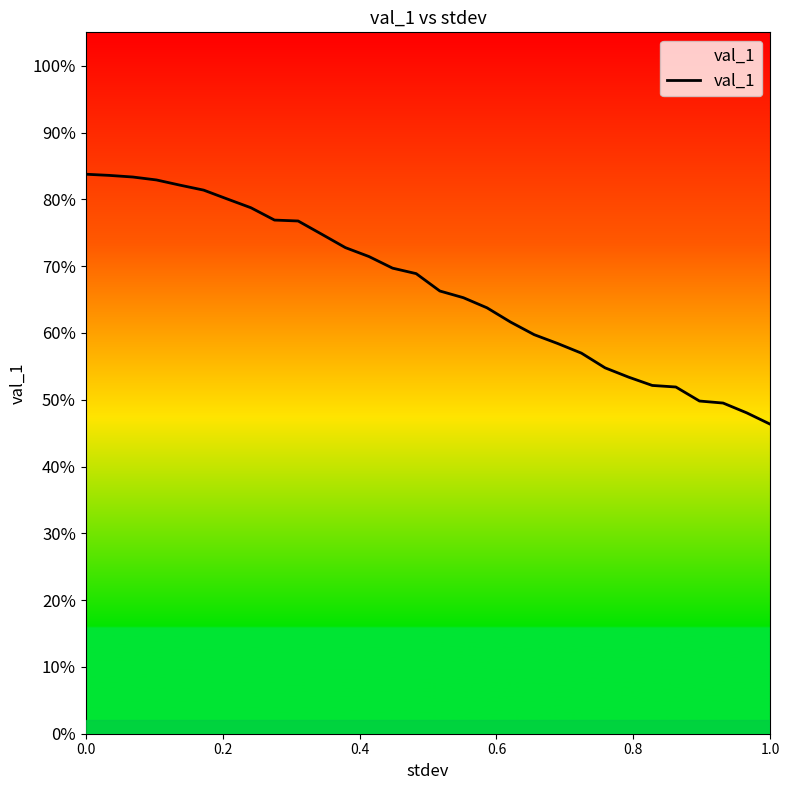

Does the chart have visible grid lines?

No